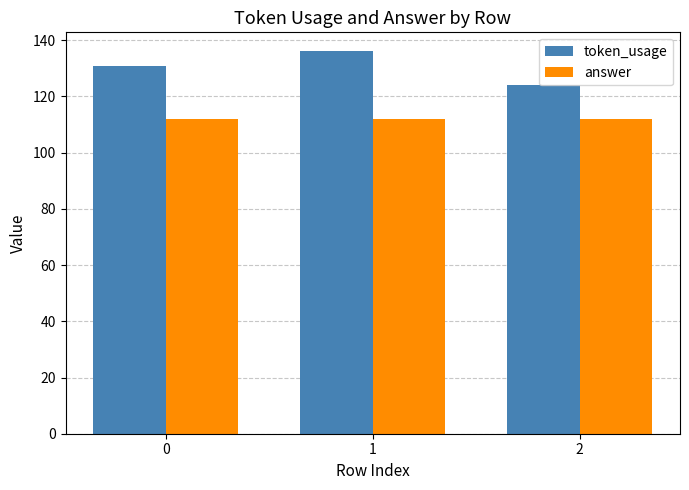

What is the highest value of the answer series?

112